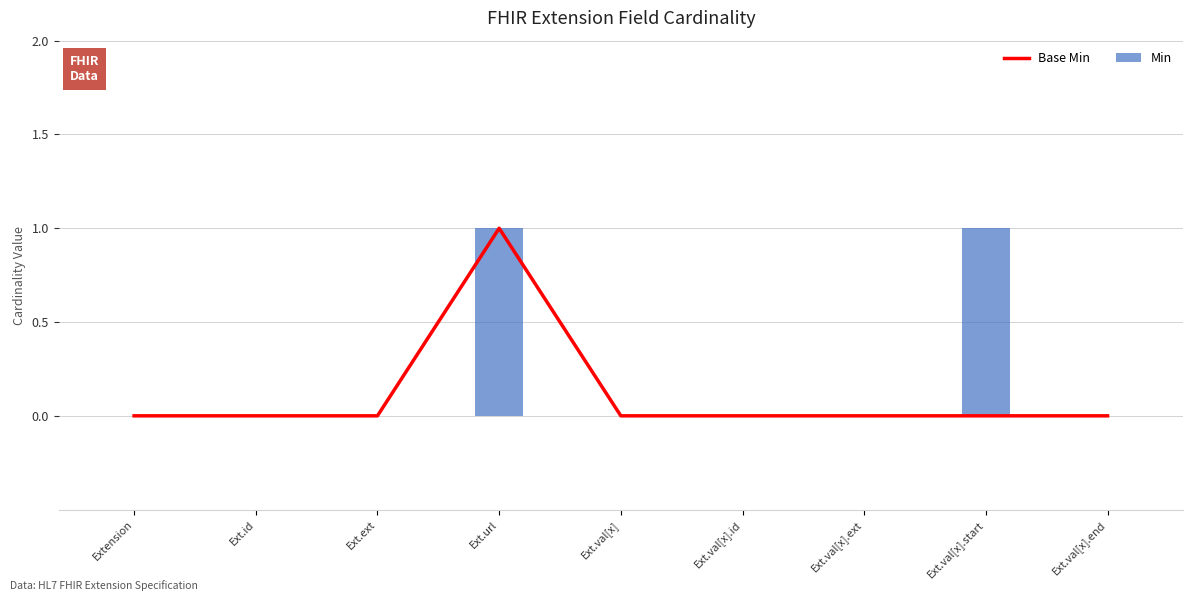

The Min series shows 0 at Ext.val[x]. True or false?

True